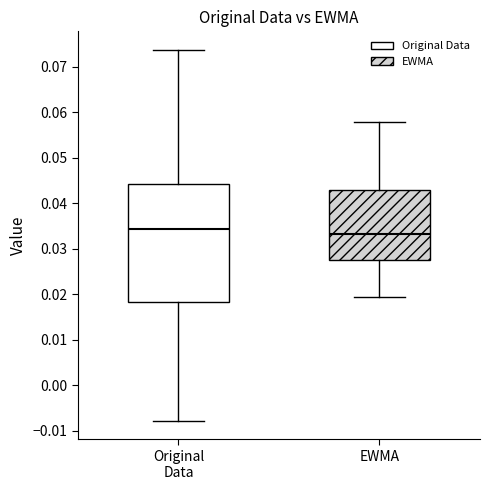

Where is the upper edge of the box for Original Data on the y-axis? The values are not printed on the chart, so give them approximately, as read against the axis.

0.044